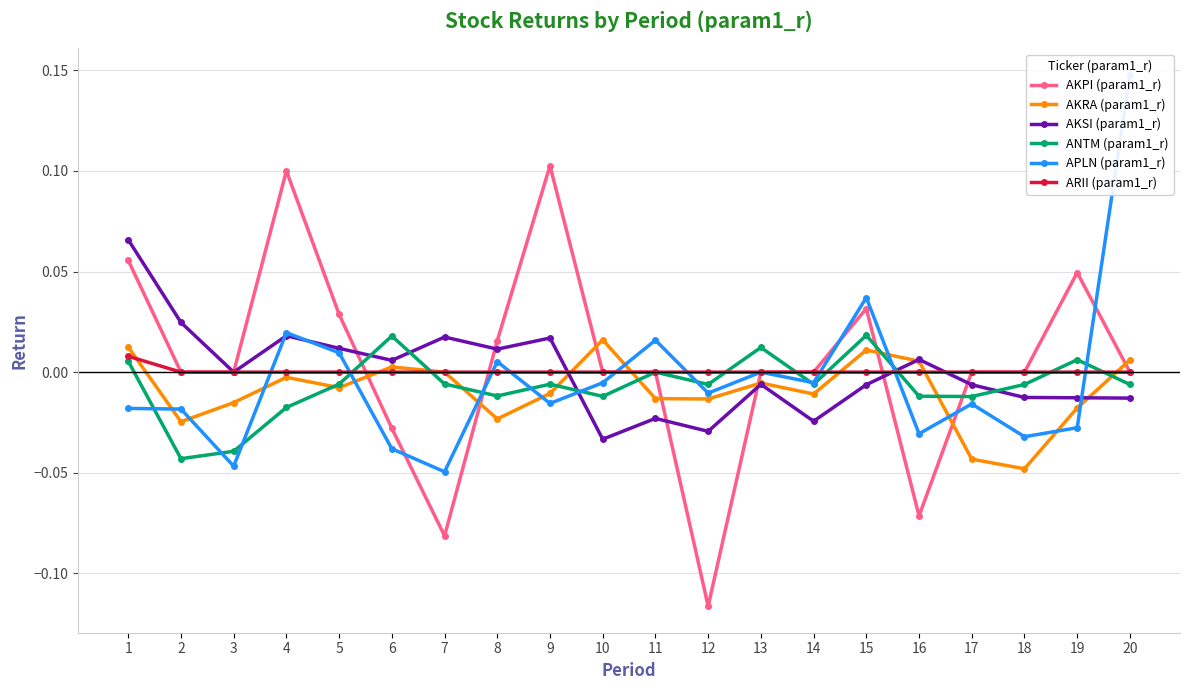

Is it true that APLN (param1_r) equals -0.0 at 19?

True